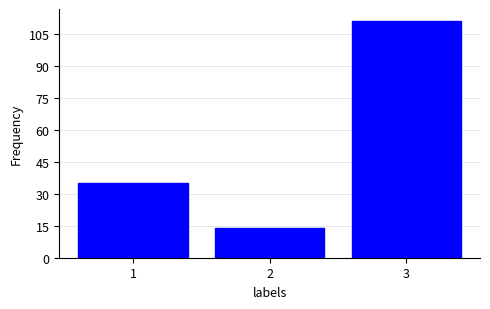

What is the height of the bar covering 0.5 to 1.5 on the x-axis? The values are not printed on the chart, so give them approximately, as read against the axis.

36